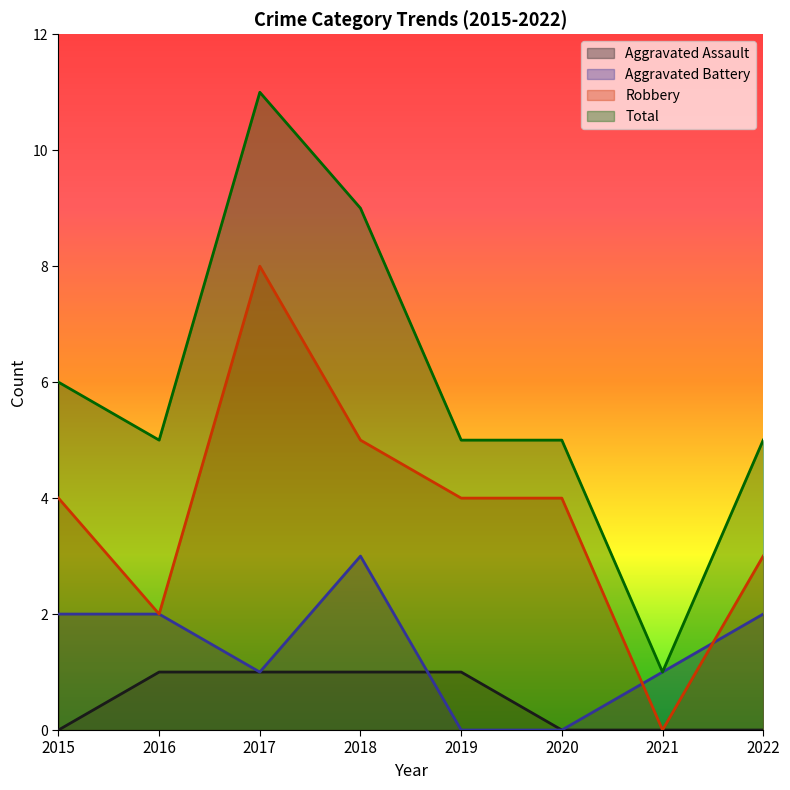

What is the sum of all Aggravated Battery values?

11